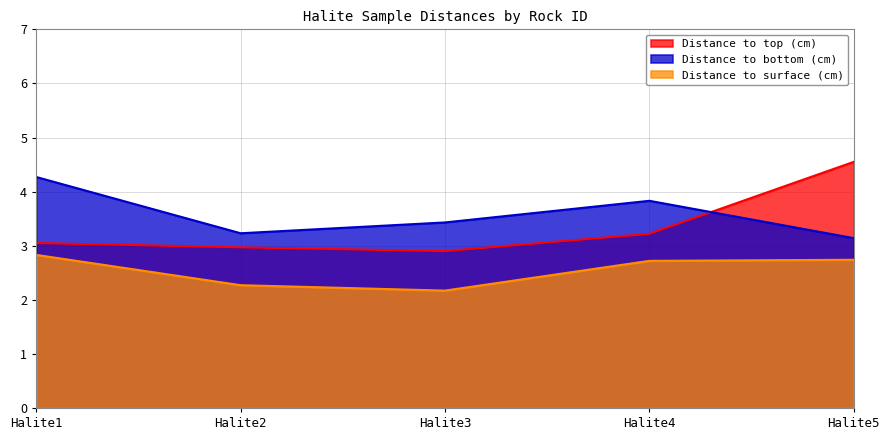

True or false: Distance to top (cm) and Distance to surface (cm) intersect in this chart.

False